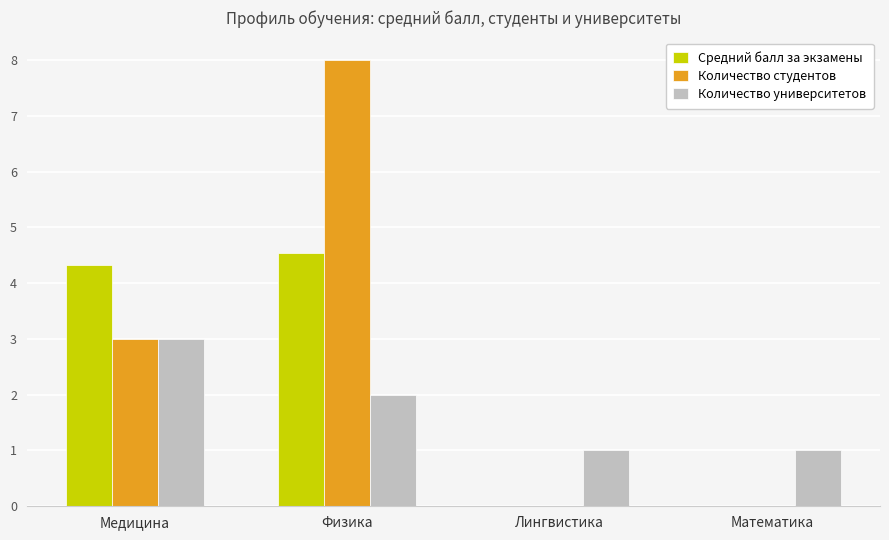

Reading left to right, transcribe all the data shown in this chart.

Средний балл за экзамены: Медицина=4.3	Физика=4.5	Лингвистика=0.0	Математика=0.0
Количество студентов: Медицина=3.0	Физика=8.0	Лингвистика=0.0	Математика=0.0
Количество университетов: Медицина=3.0	Физика=2.0	Лингвистика=1.0	Математика=1.0